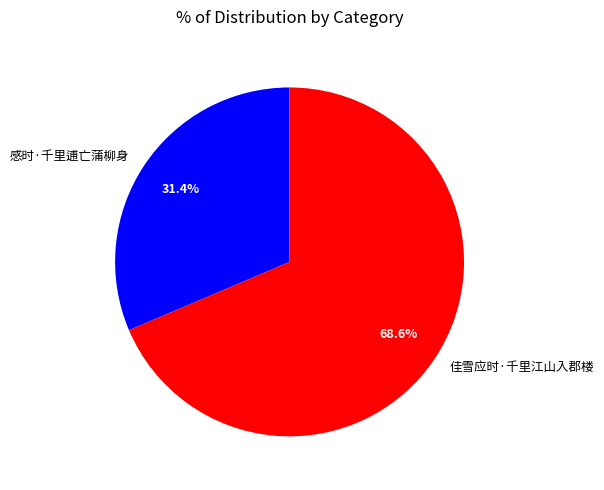

Is 感时·千里逋亡蒲柳身 the majority of the pie?

No